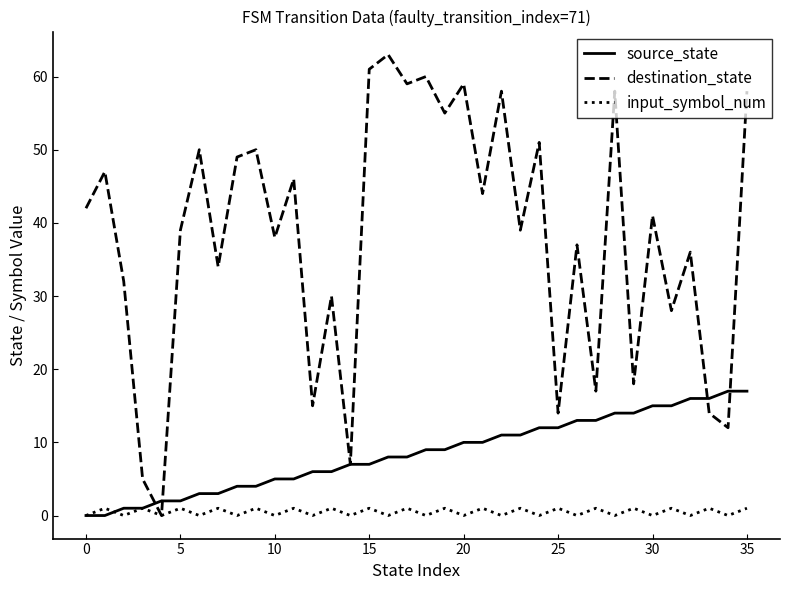

What is the maximum value shown in the chart?

63